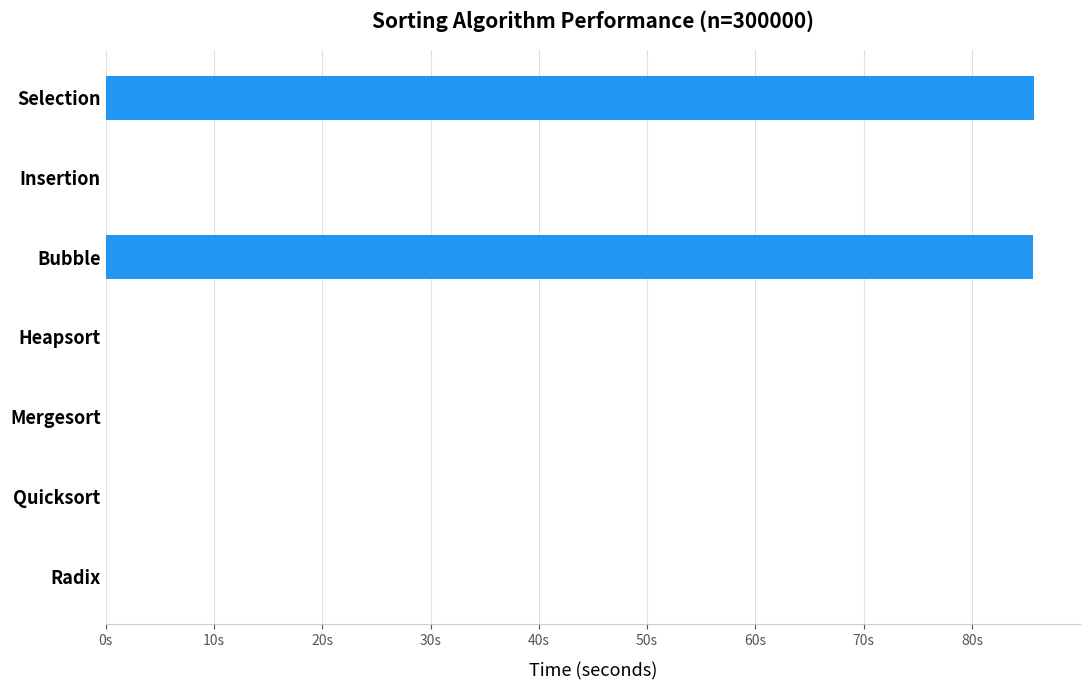

How many series are shown in this chart?

1